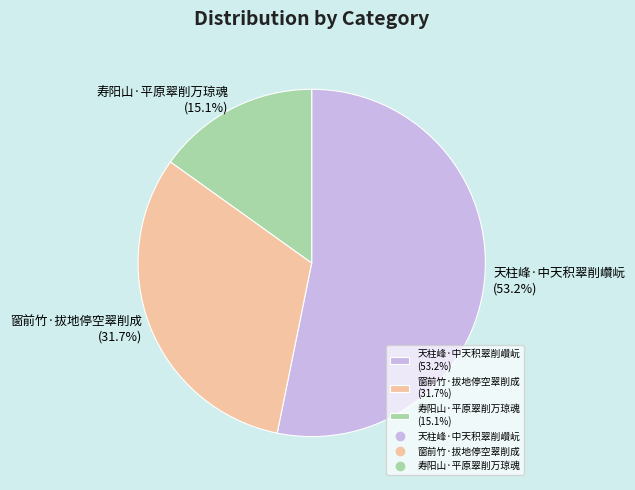

What is the ratio of the value at 天柱峰·中天积翠削巑岏 to the value at 窗前竹·拔地停空翠削成?

1.7